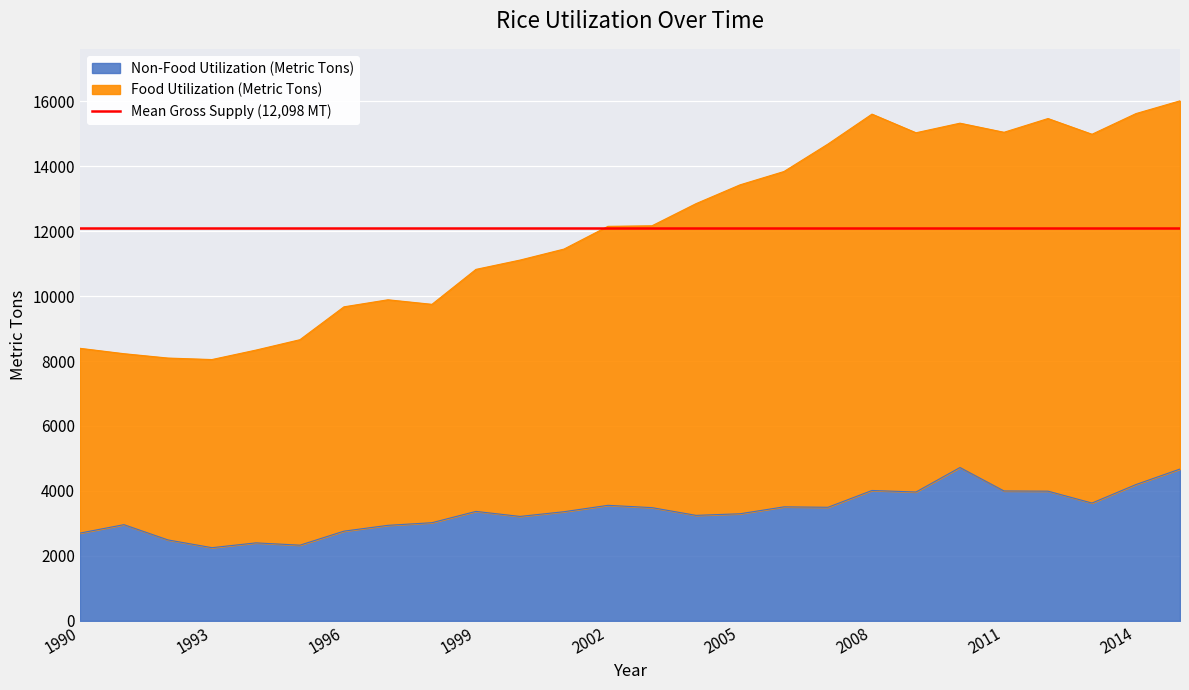

The Non-Food Utilization (Metric Tons) series shows 6861 at 2011. True or false?

False